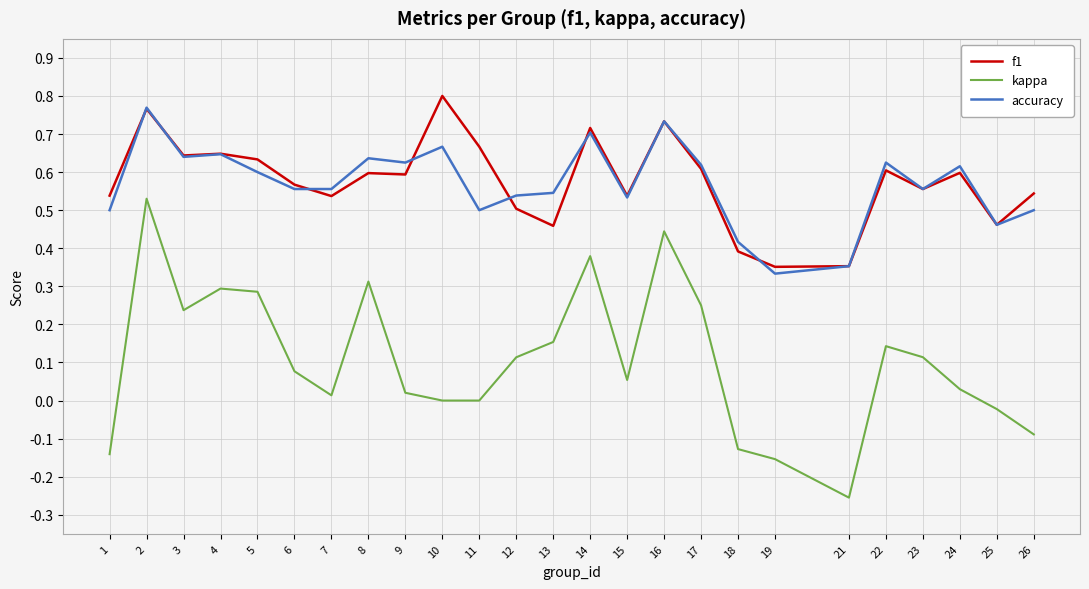

What are all the series names shown in the legend?

f1, kappa, accuracy